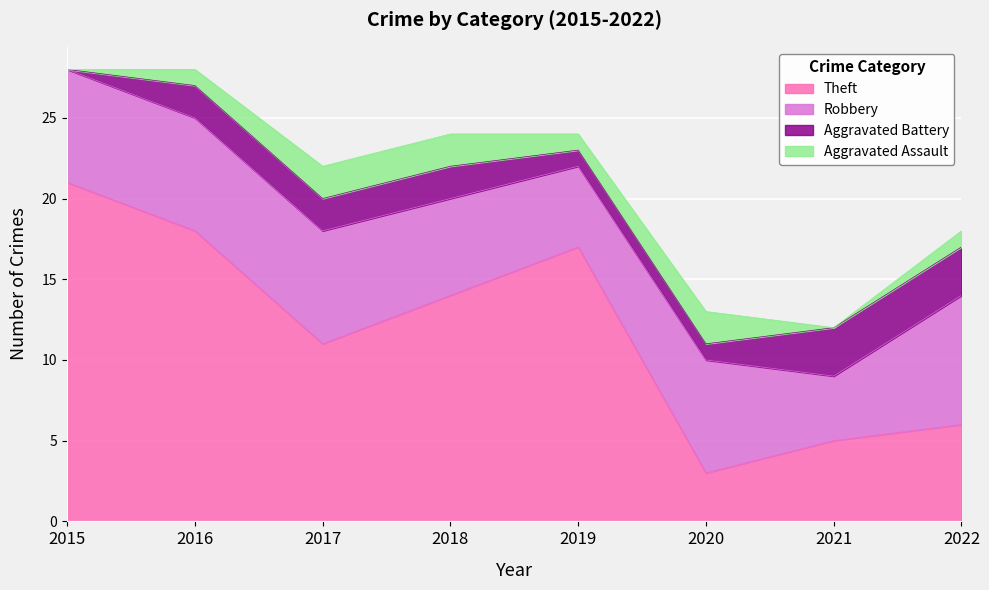

In Robbery, how many points are lower than both neighbors (excluding endpoints)?

2